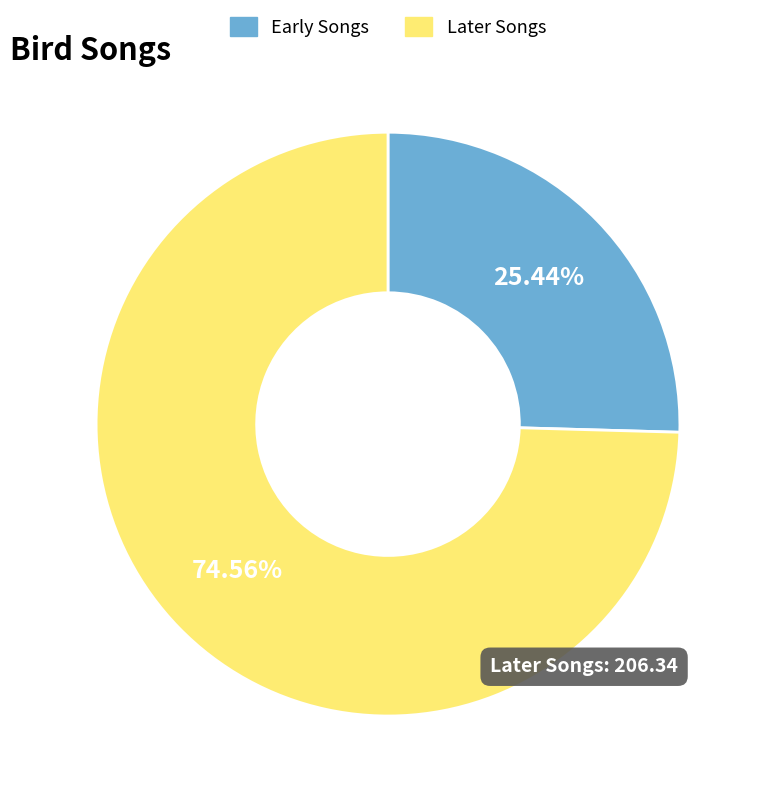

Is the sum of Early Songs and Later Songs greater than half?

Yes